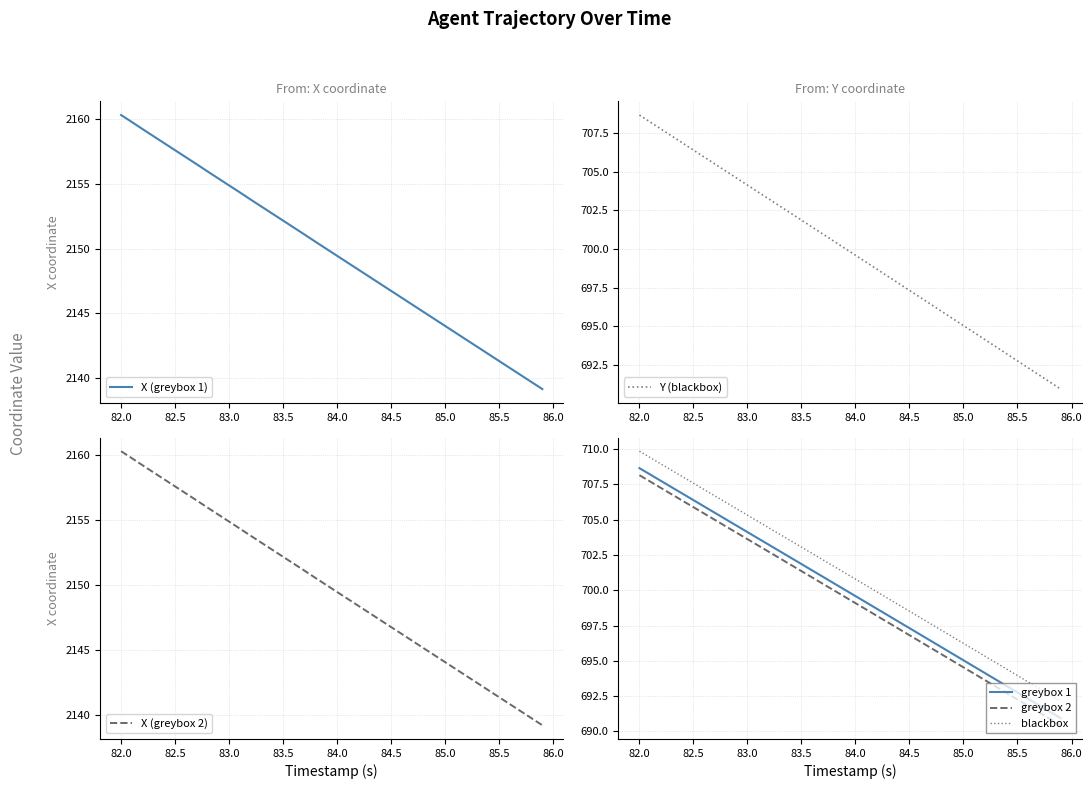

At which label does greybox 2 first exceed 699?

82.0